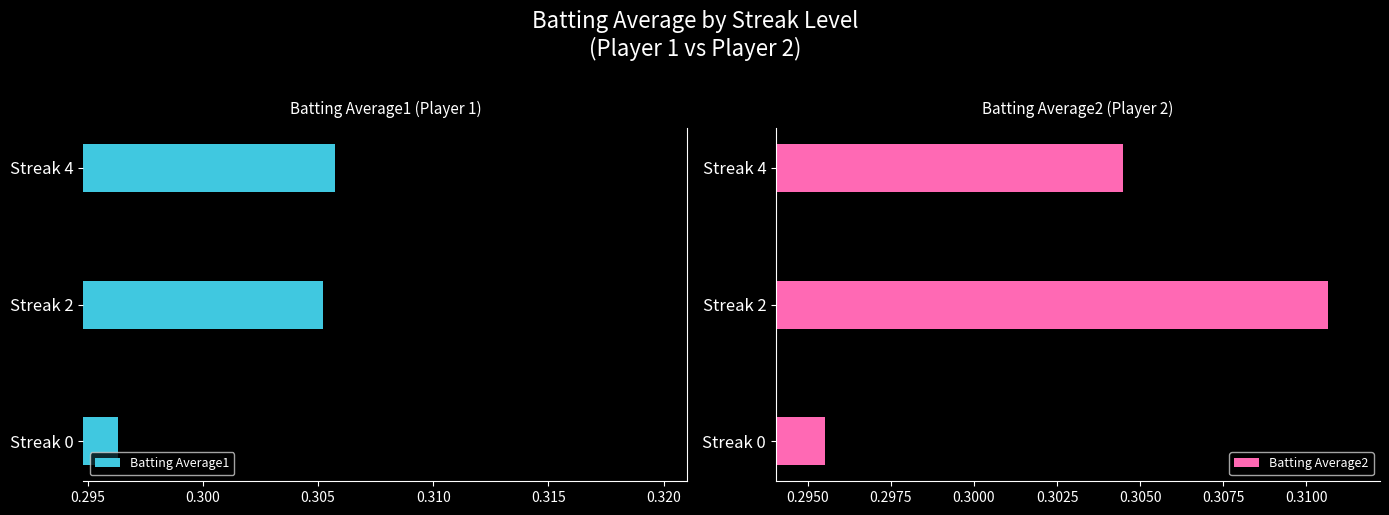

What is the value of the Batting Average1 bar at the 3rd from the left?

0.3